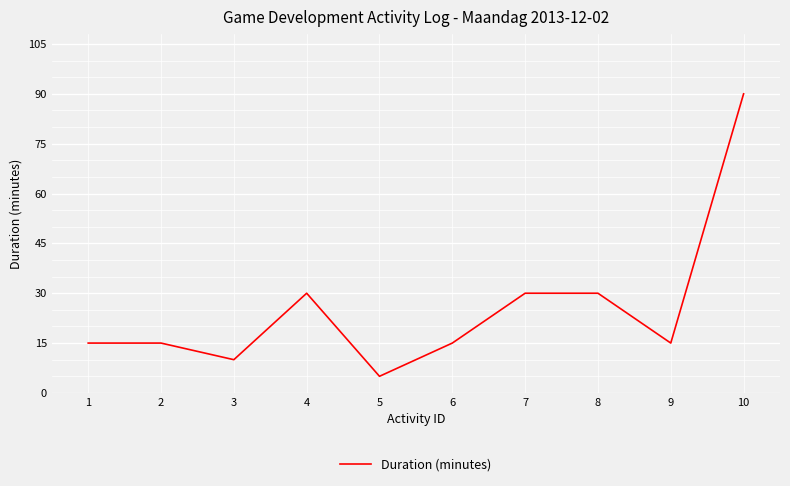

What is the smallest value displayed?

5